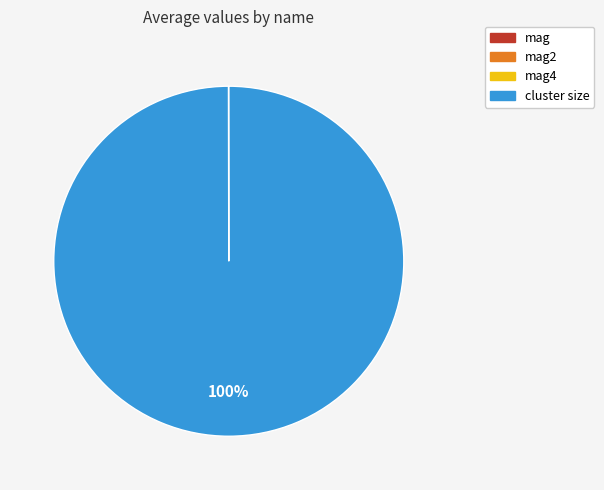

To the nearest percent, what is the average slice percentage?

25%